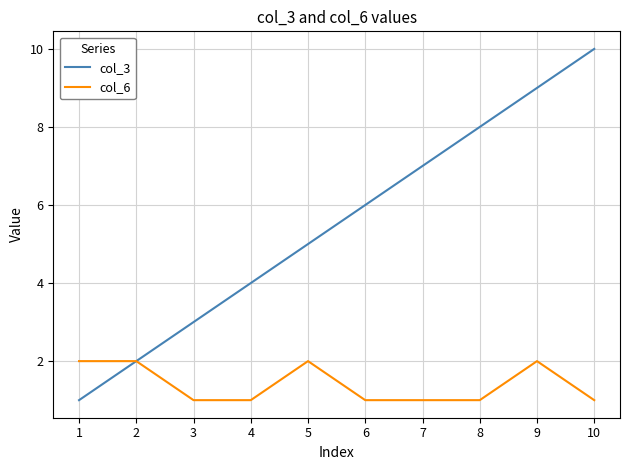

Reading right to left, transcribe all the data shown in this chart.

col_3: 10=10	9=9	8=8	7=7	6=6	5=5	4=4	3=3	2=2	1=1
col_6: 10=1	9=2	8=1	7=1	6=1	5=2	4=1	3=1	2=2	1=2